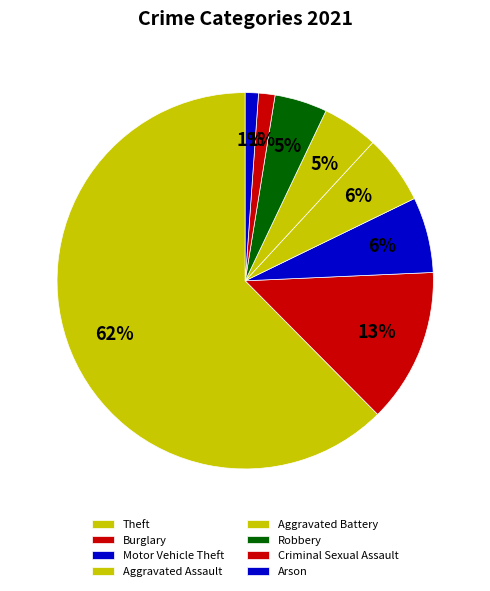

Combined, do Arson and Robbery account for over 50%?

No